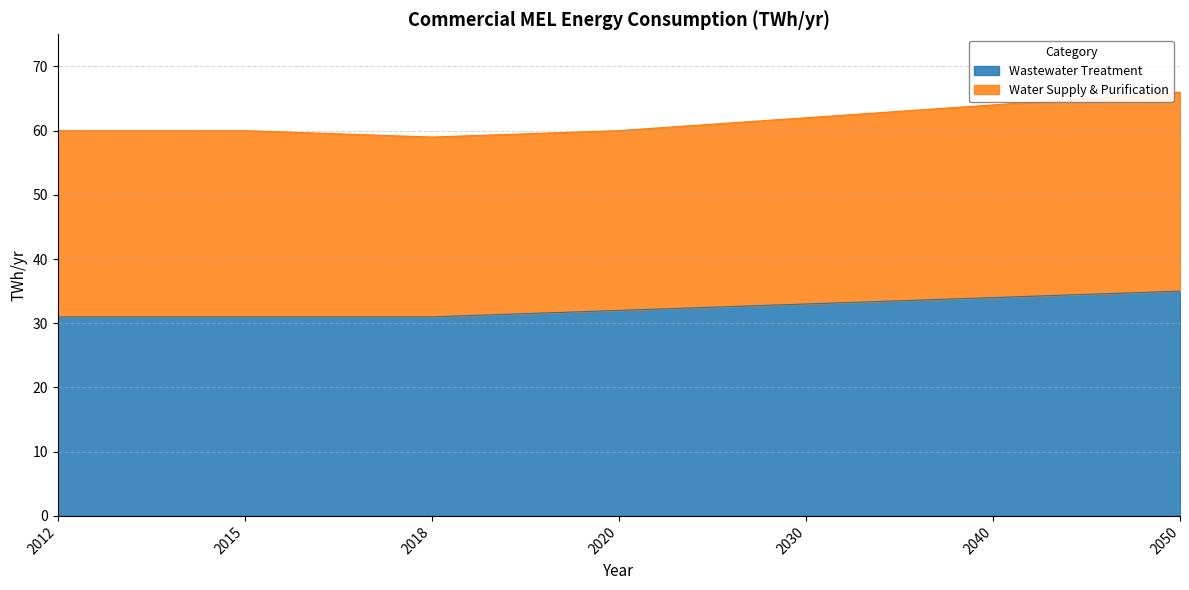

The value at 2050 is 55. True or false?

False